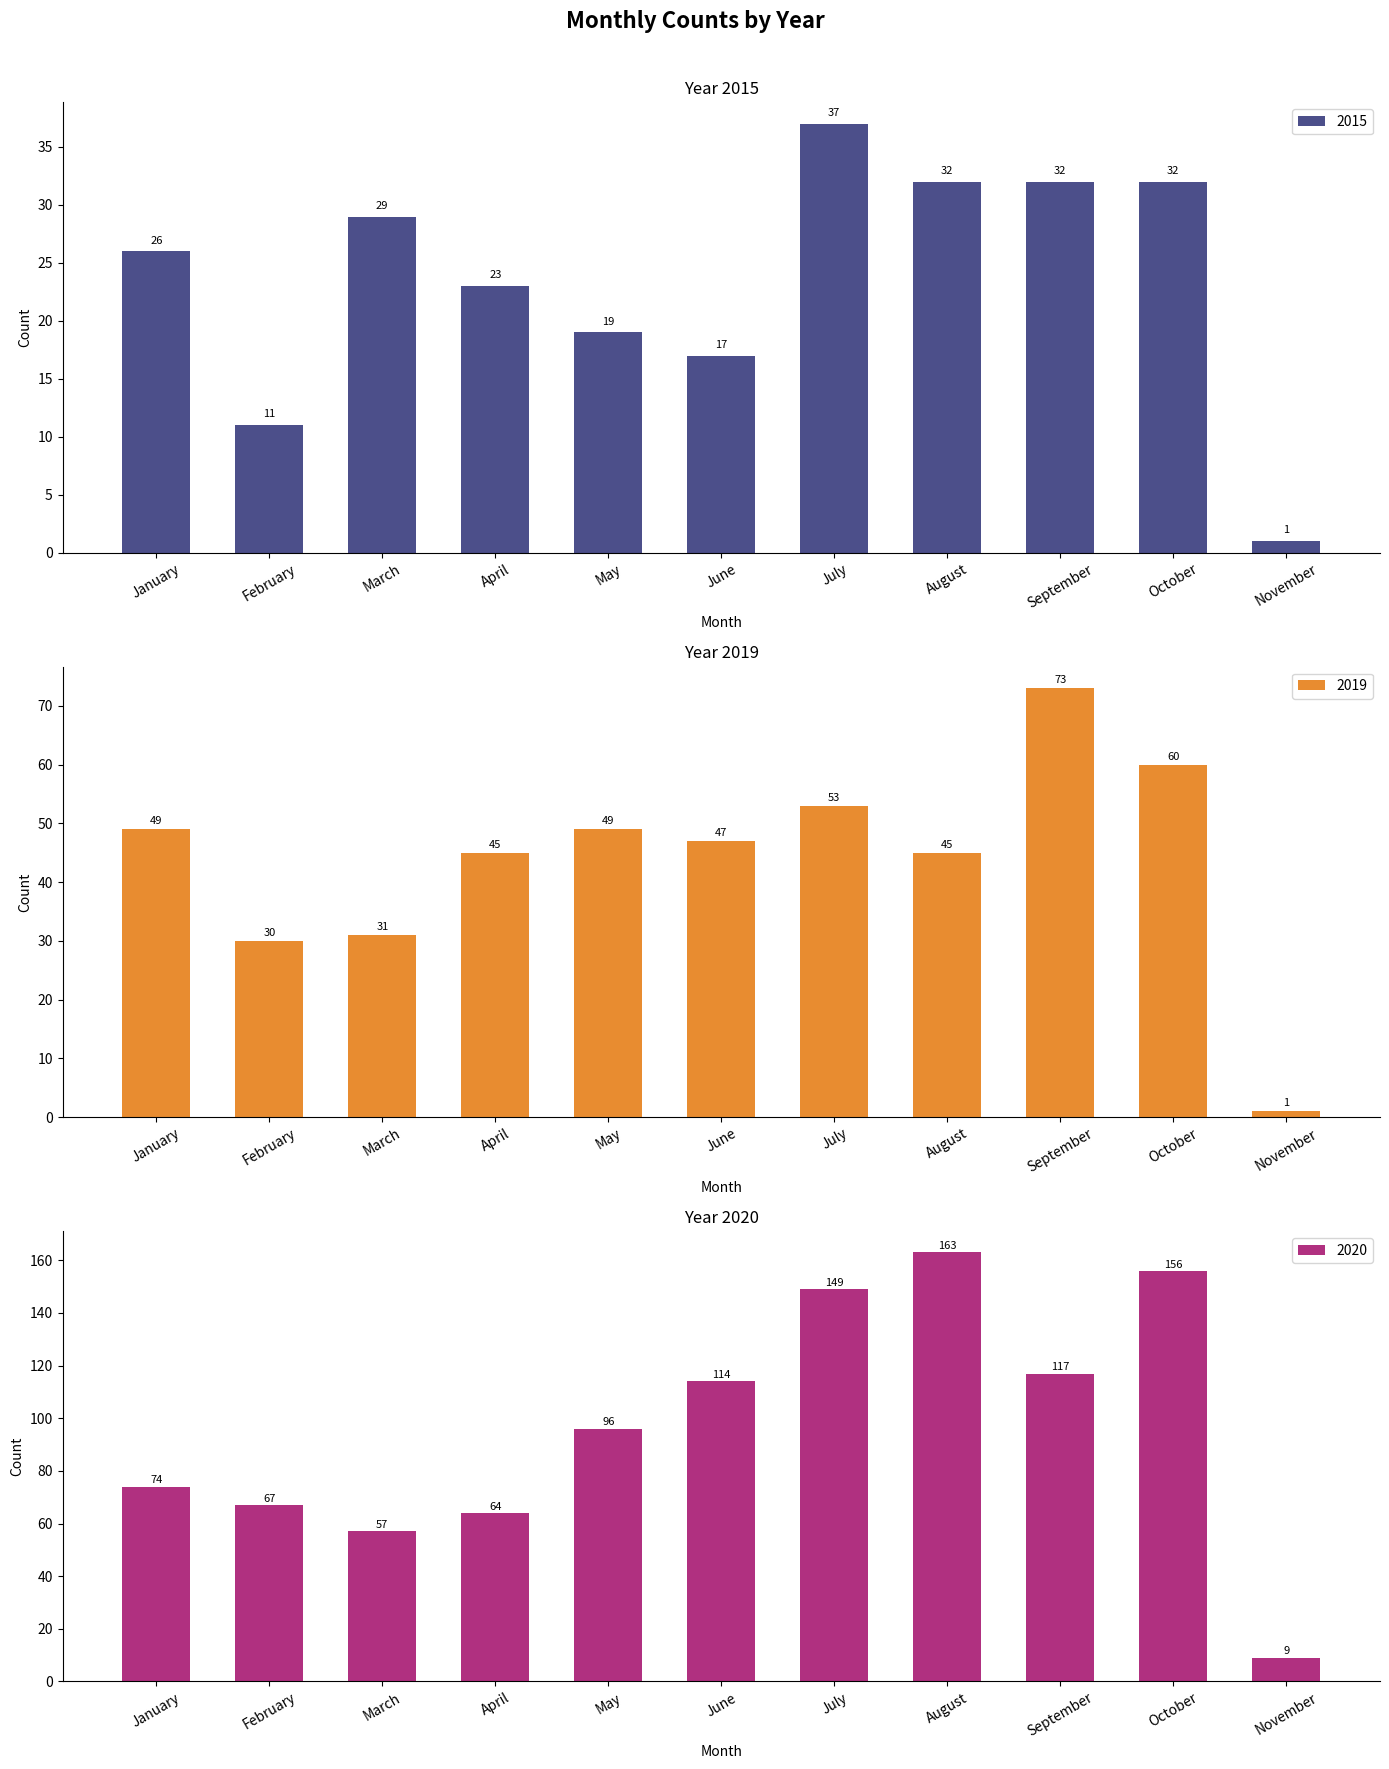

How many categories are shown in the chart?

11